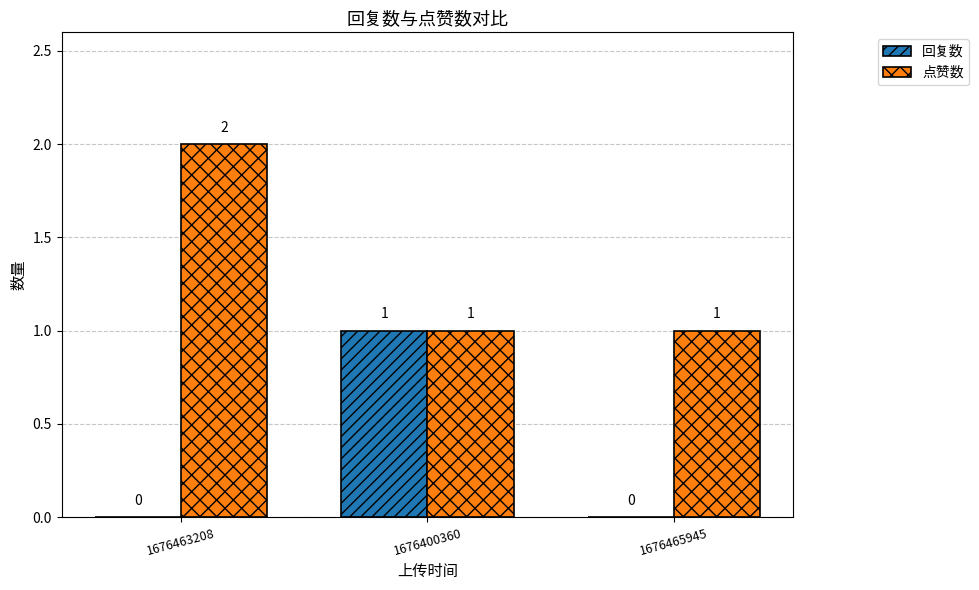

How many 回复数 values are between 0 and 1?

3